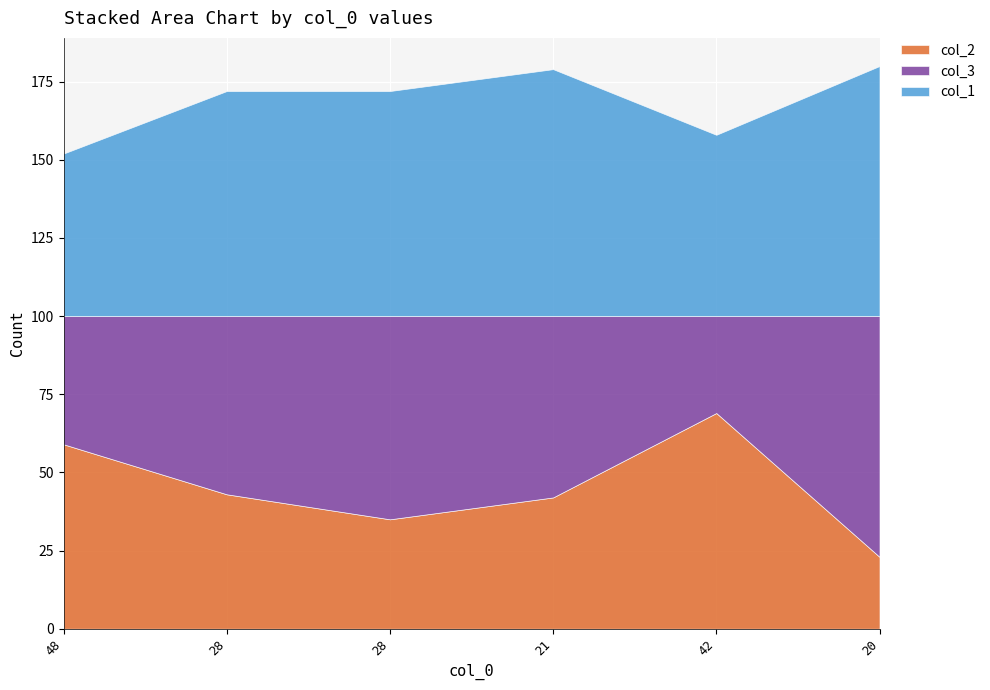

Is the value of col_1 at 28 greater than the value of col_3 at 21?

Yes